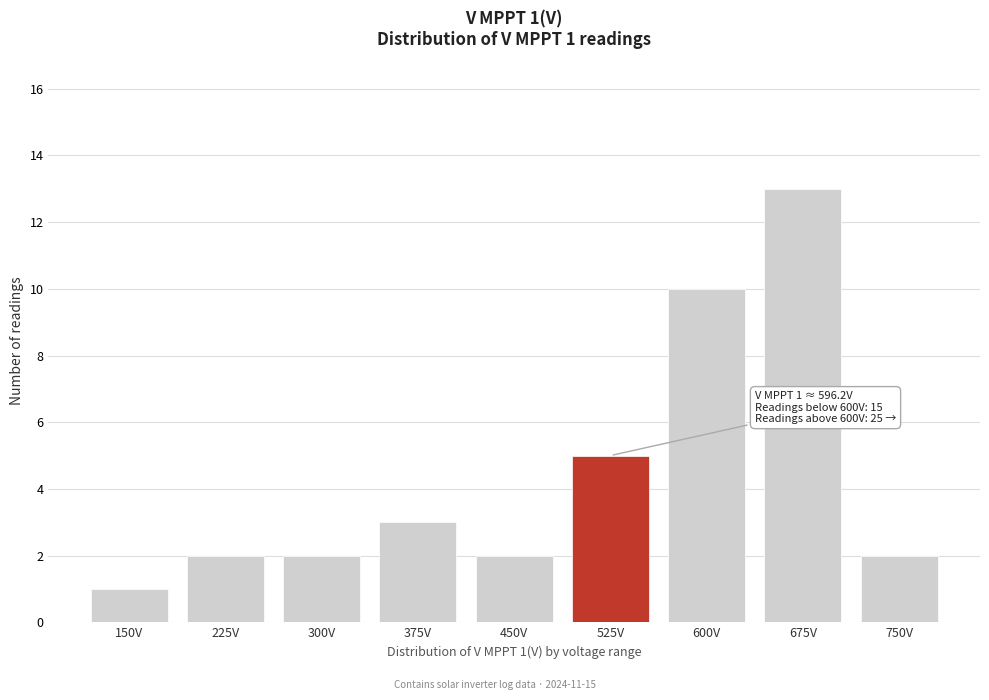

Reading left to right, what are all the values shown in this chart?

150V=1	225V=2	300V=2	375V=3	450V=2	525V=5	600V=10	675V=13	750V=2